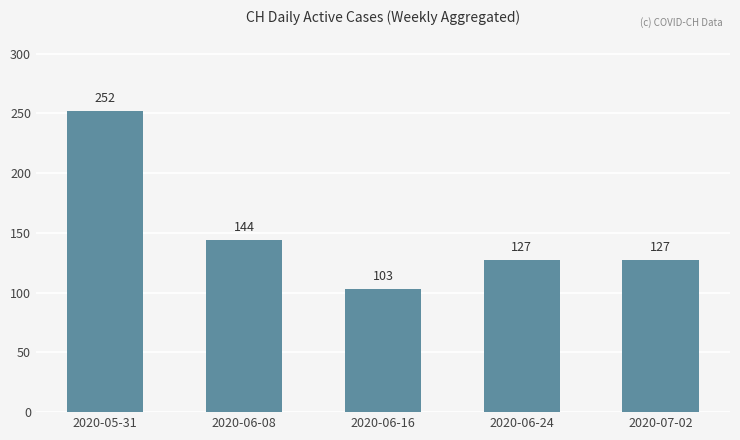

What is the change in value from 2020-06-08 to 2020-07-02?

-17